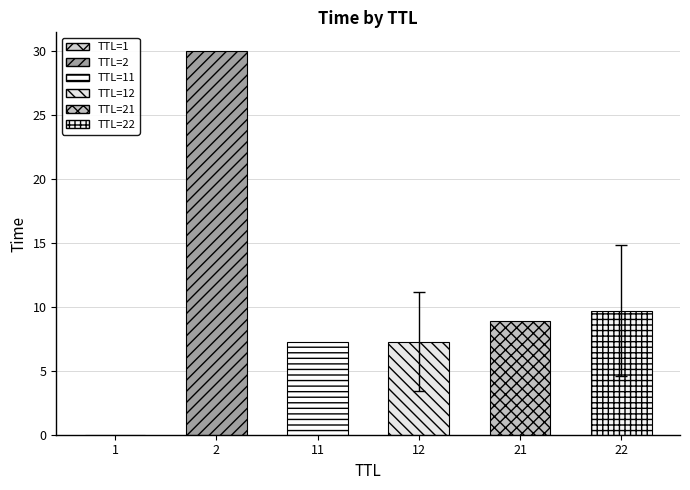

At which category does the chart reach its minimum across all series?

1